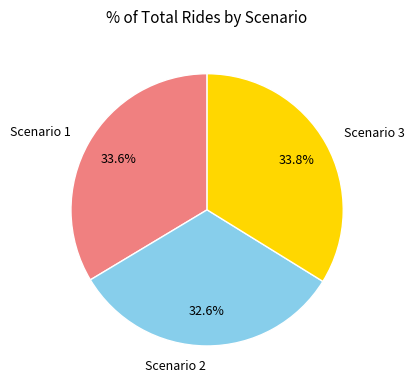

Does Scenario 2 represent more than half of the total?

No